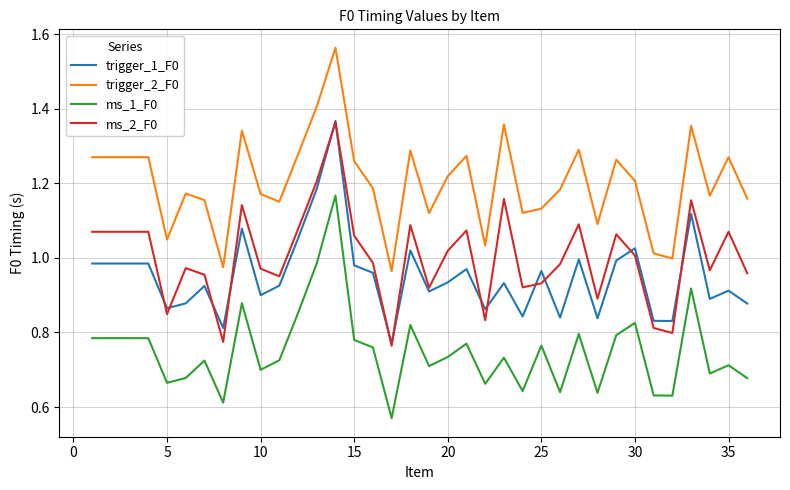

Which series has the largest total across all categories?

trigger_2_F0